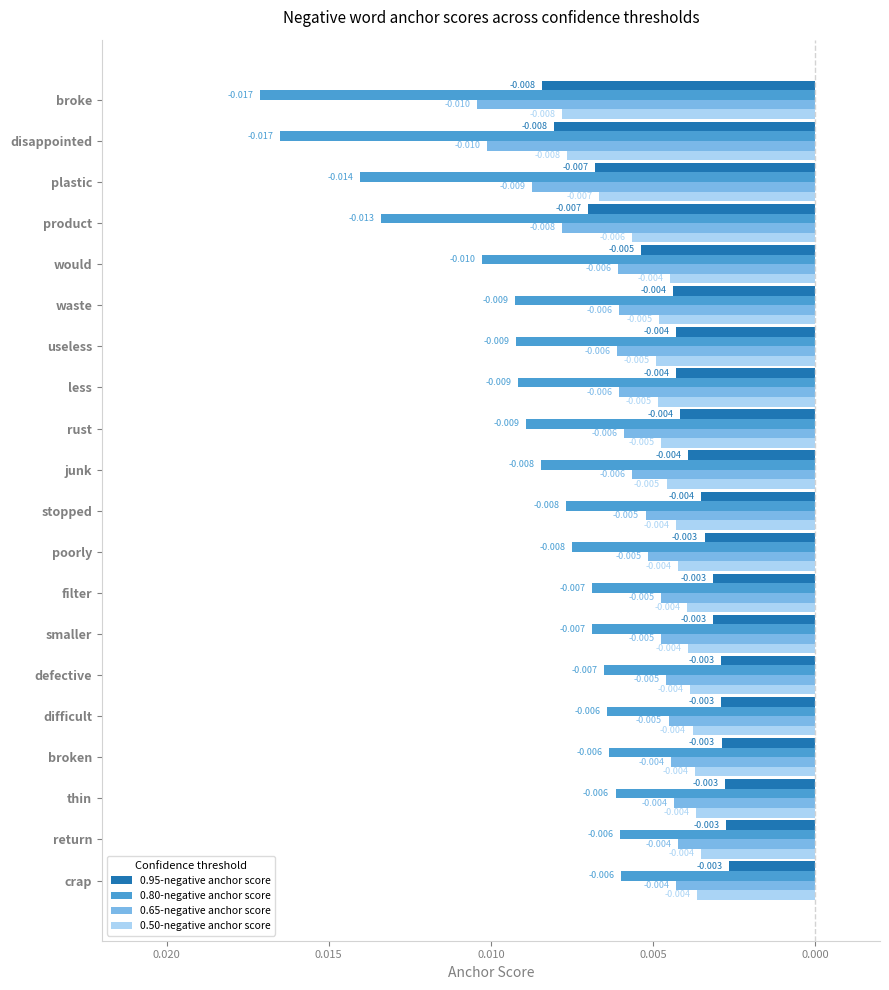

What are all the series names shown in the legend?

0.95-negative anchor score, 0.80-negative anchor score, 0.65-negative anchor score, 0.50-negative anchor score